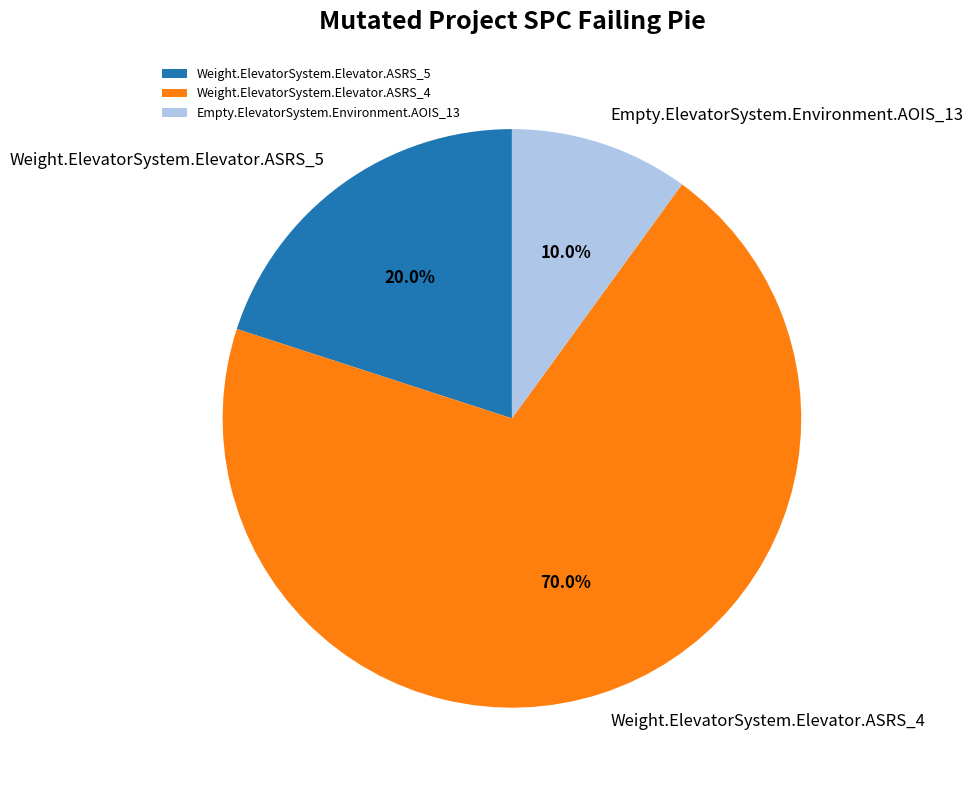

Which slice is the smallest?

Empty.ElevatorSystem.Environment.AOIS_13